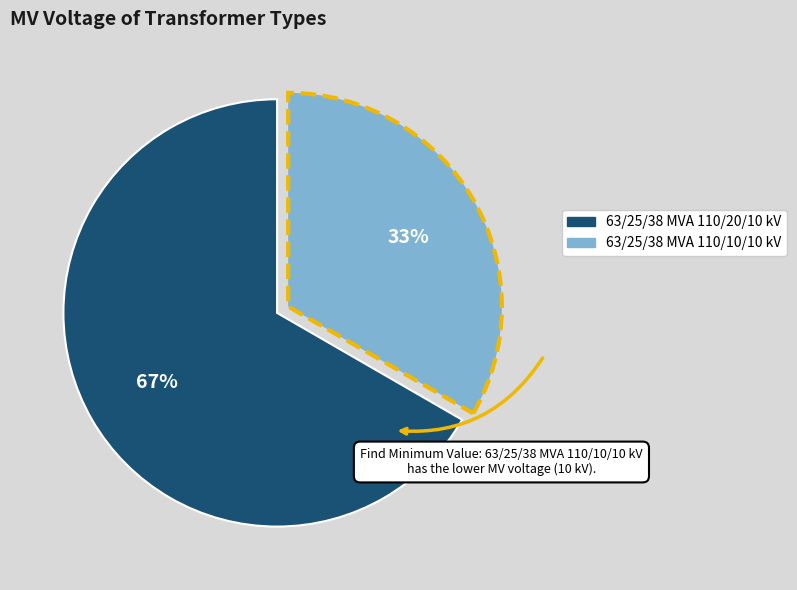

To the nearest percent, what is the combined percentage of 63/25/38 MVA 110/20/10 kV and 63/25/38 MVA 110/10/10 kV?

100%